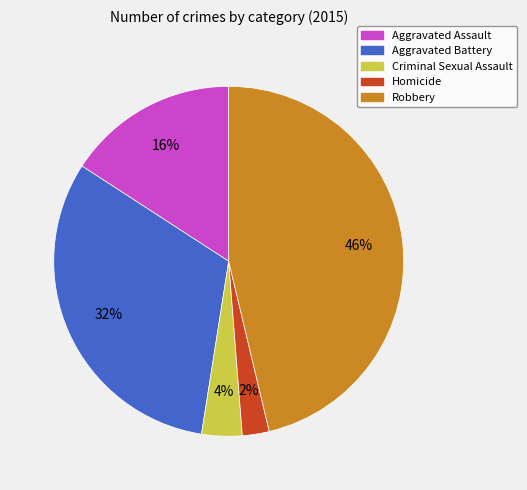

To the nearest percent, what is the difference between the largest and smallest slice percentages?

44%